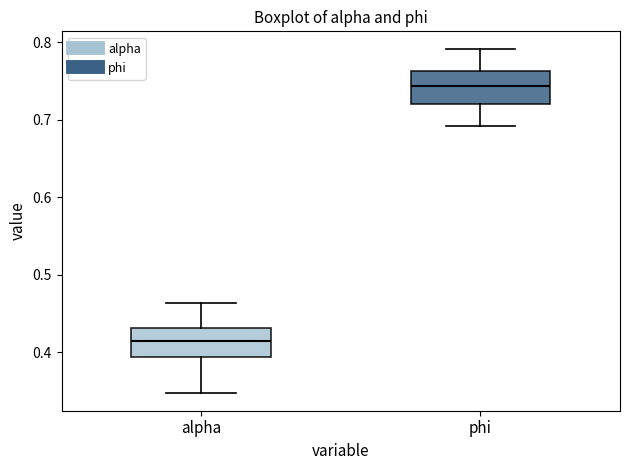

Which box has the lowest median line?

alpha